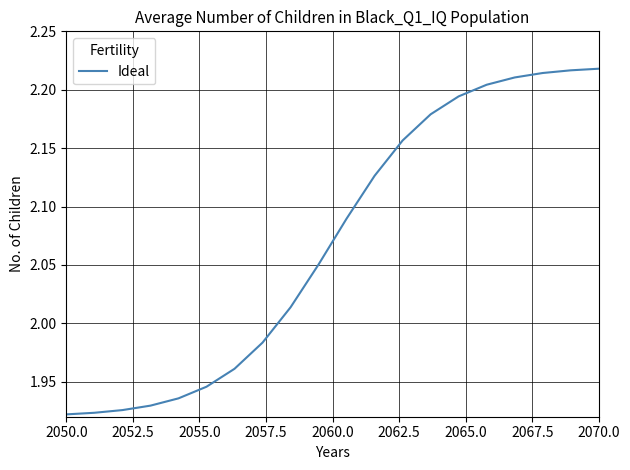

What is the difference between the maximum and minimum values?

0.3